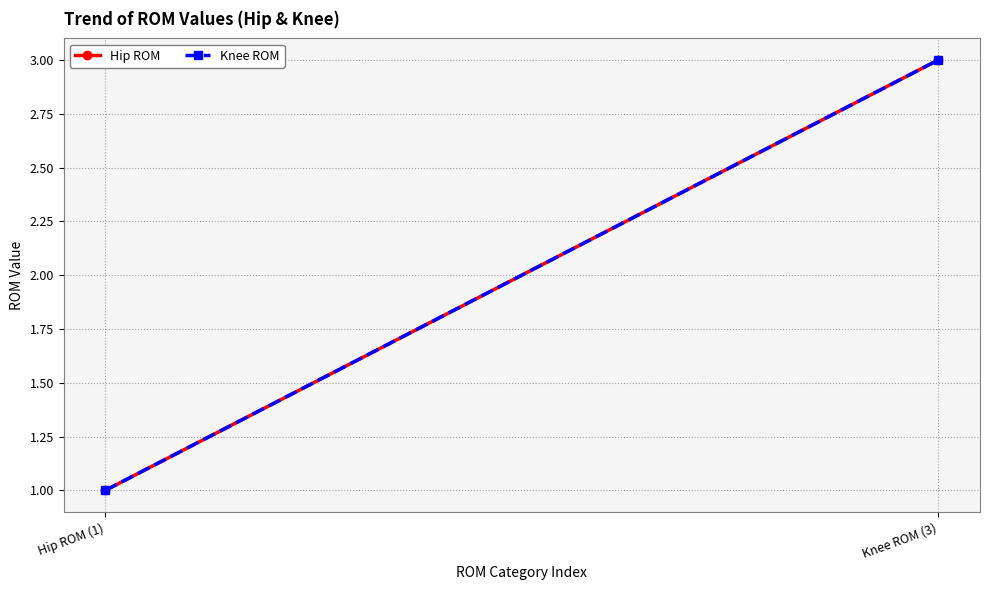

How many lines are shown in the chart?

2